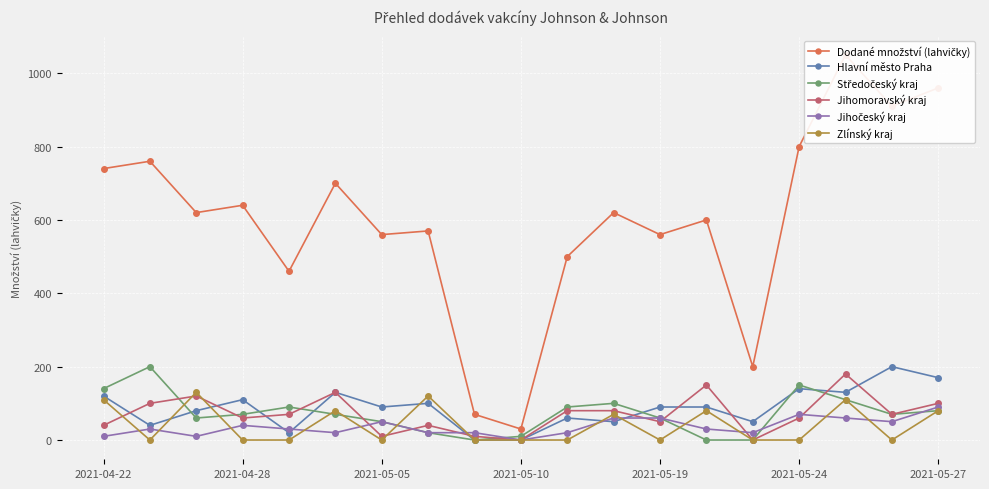

How many interior local valleys does the Jihomoravský kraj series have?

6